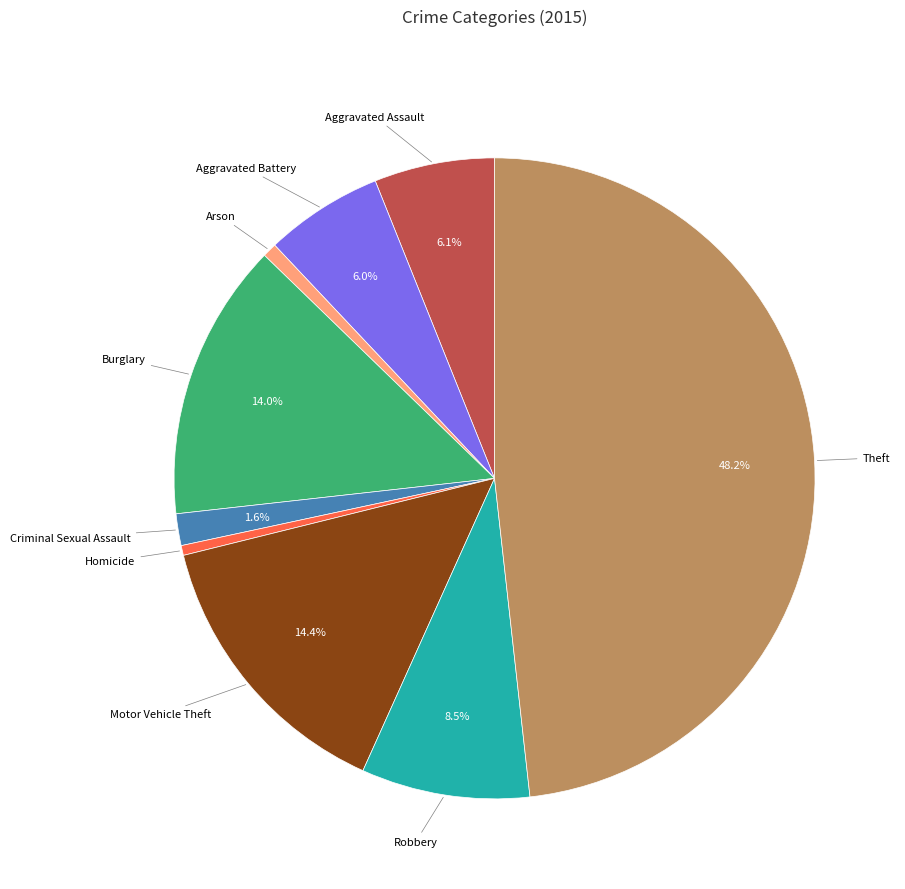

Is there any slice that represents more than half of the pie?

No